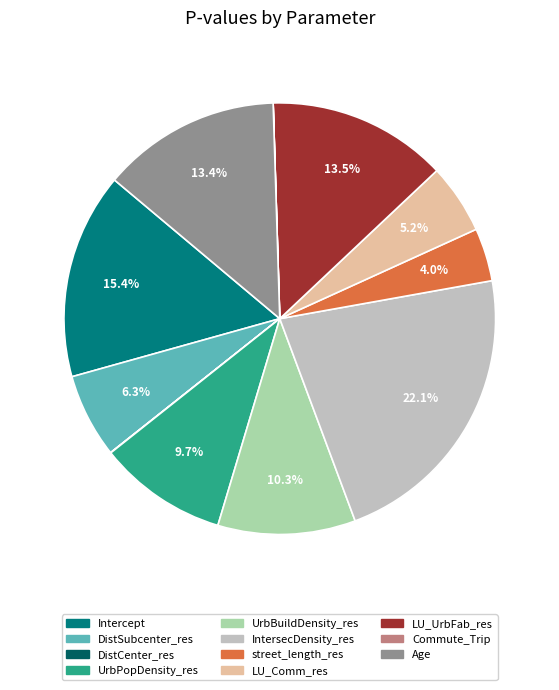

Which has a higher value, DistSubcenter_res or IntersecDensity_res?

IntersecDensity_res